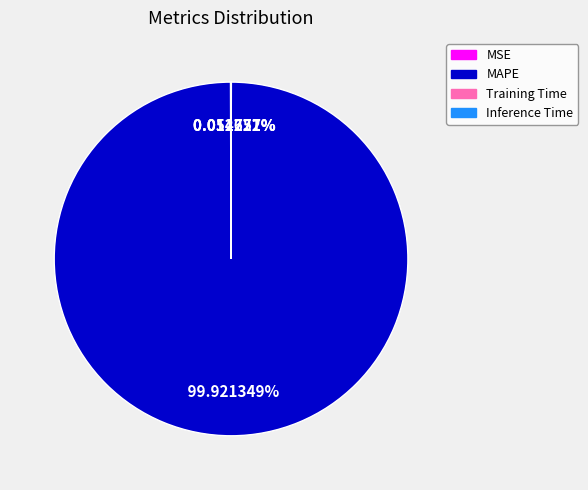

Which slice is the largest?

MAPE